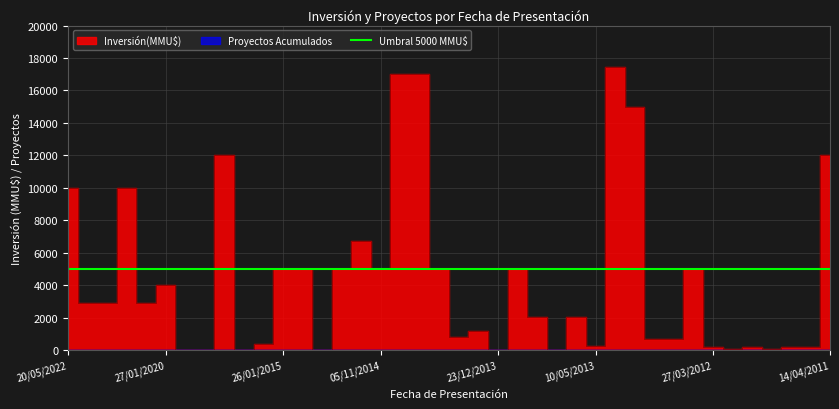

At which category does Inversión(MMU$) reach its first local peak?

20/05/2021